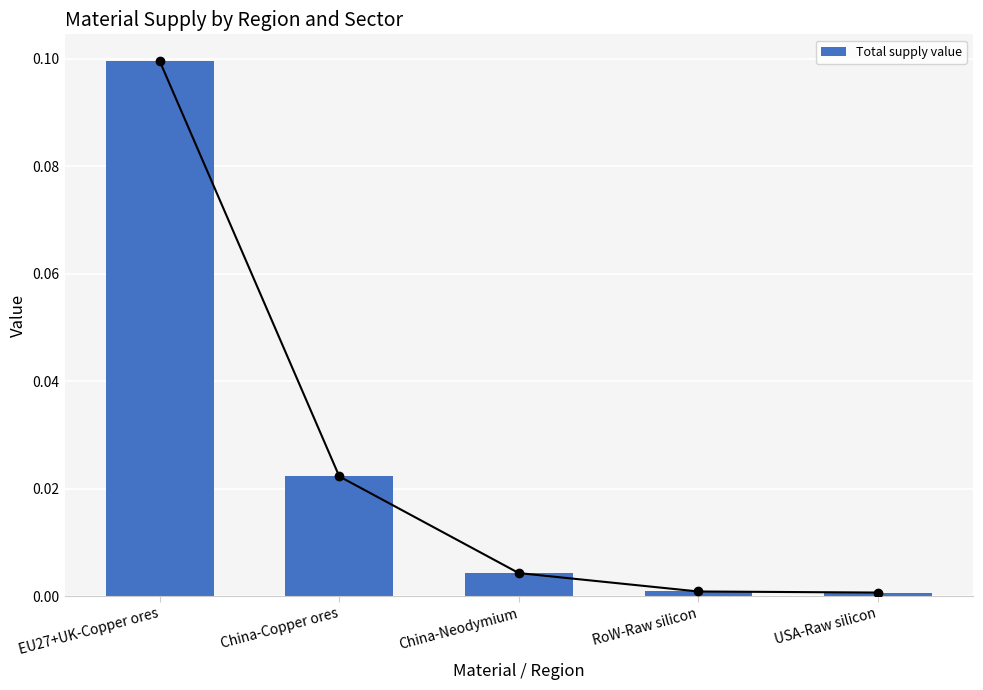

Which label corresponds to the smallest value in the chart?

USA-Raw silicon